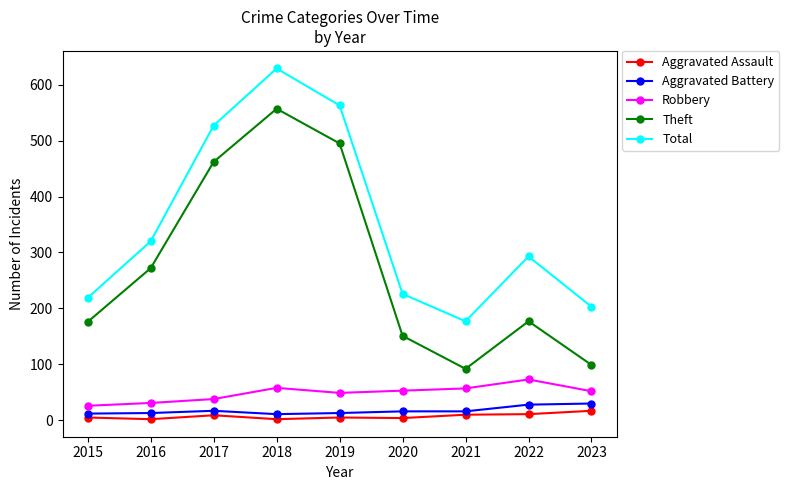

In Total, how many points are lower than both neighbors (excluding endpoints)?

1